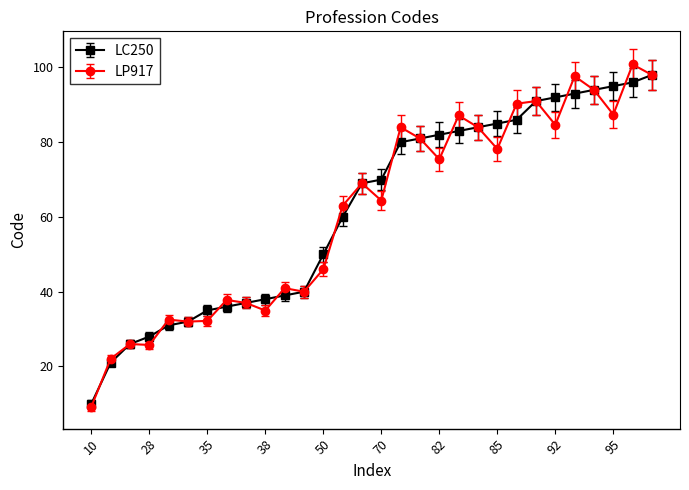

What is the highest value of the LC250 series?

98.0